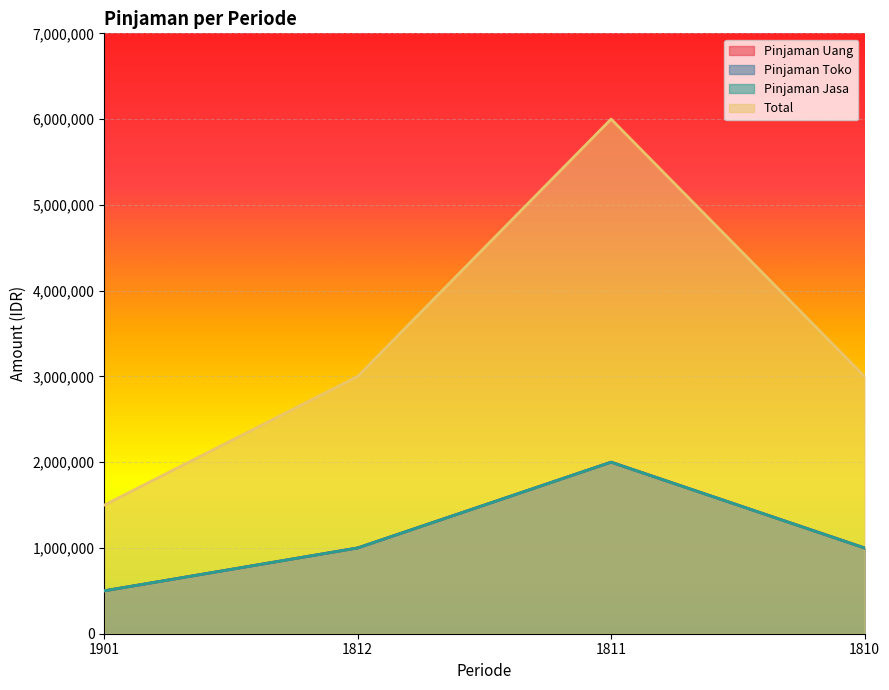

True or false: Total and Pinjaman Toko intersect in this chart.

False